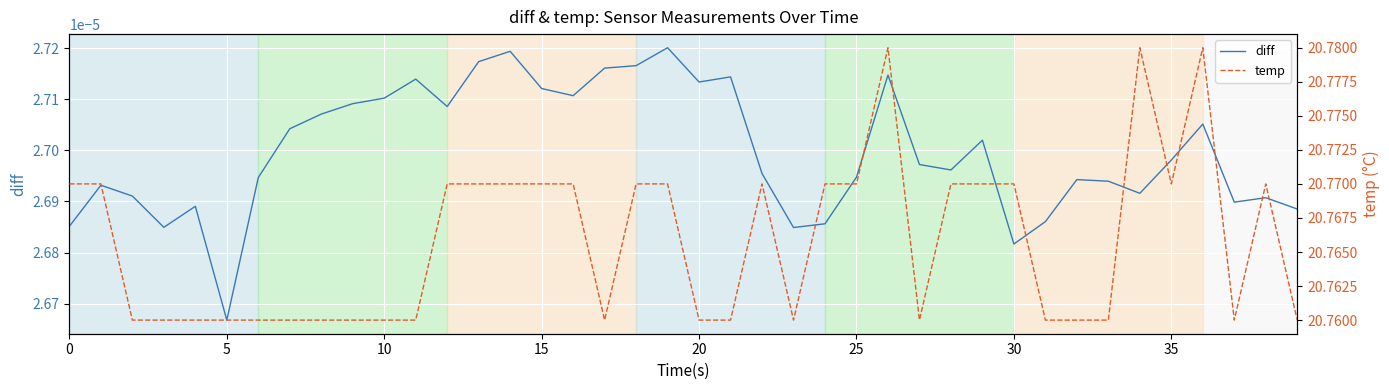

Rank the series at 26 from highest to lowest value.

temp, diff